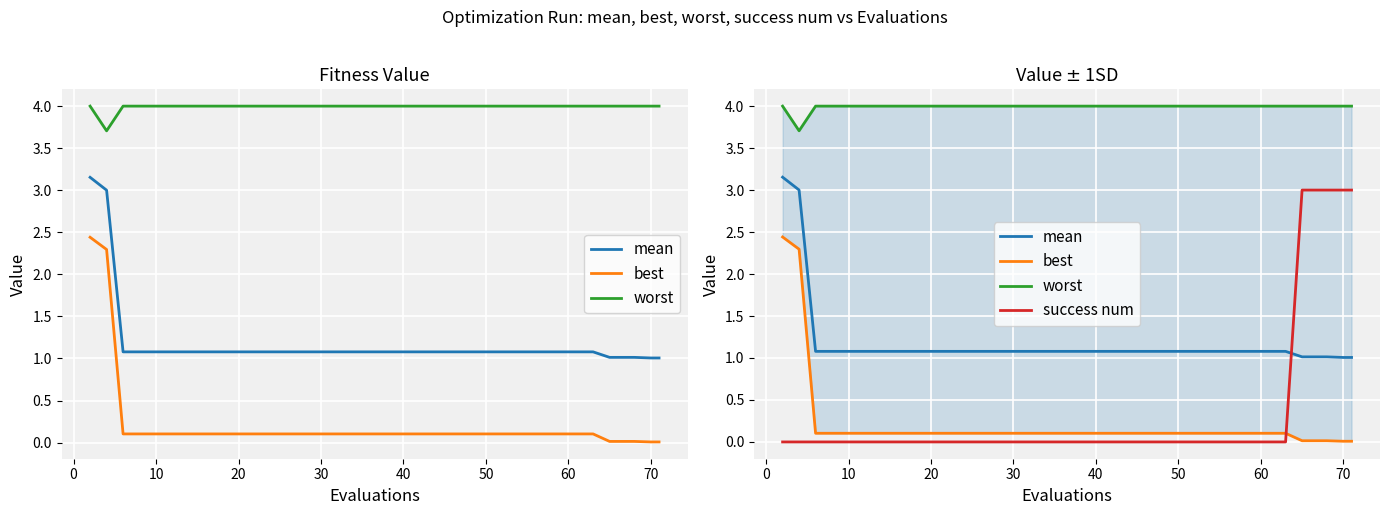

True or false: mean and worst cross at least once.

False